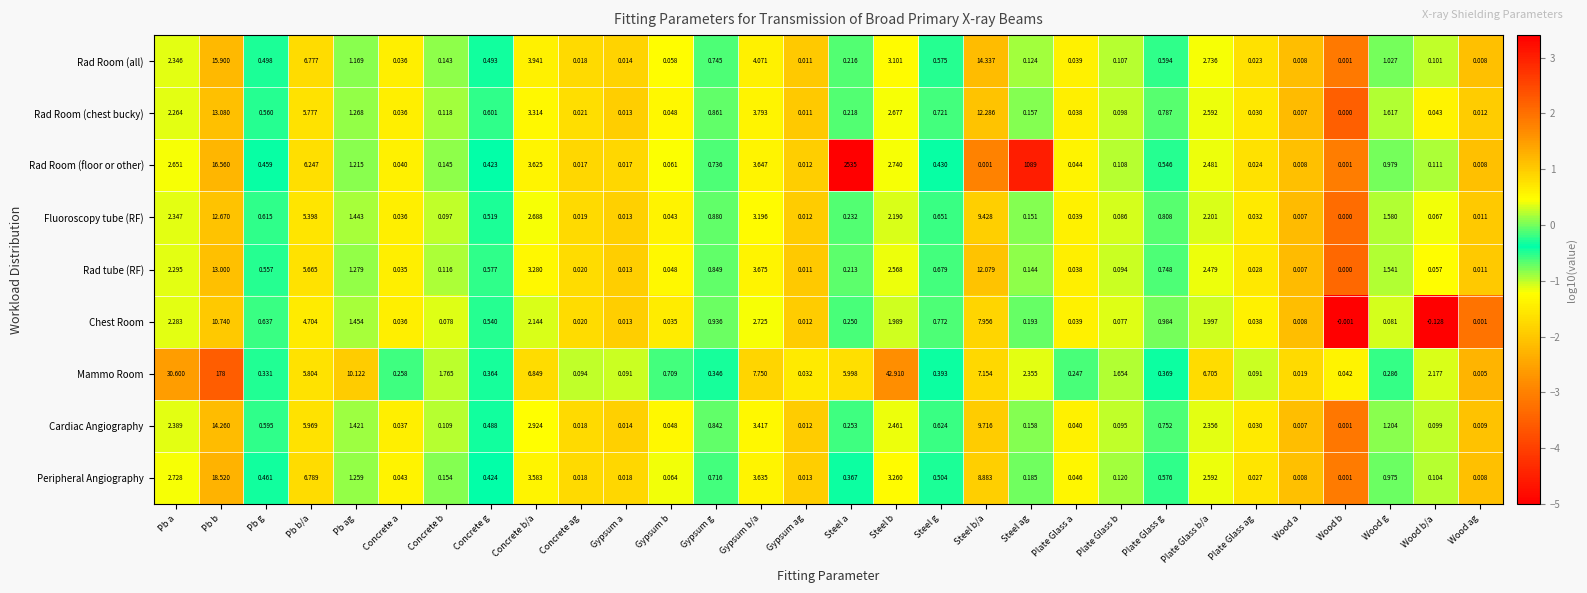

Which category has the highest value across all series?

Steel a